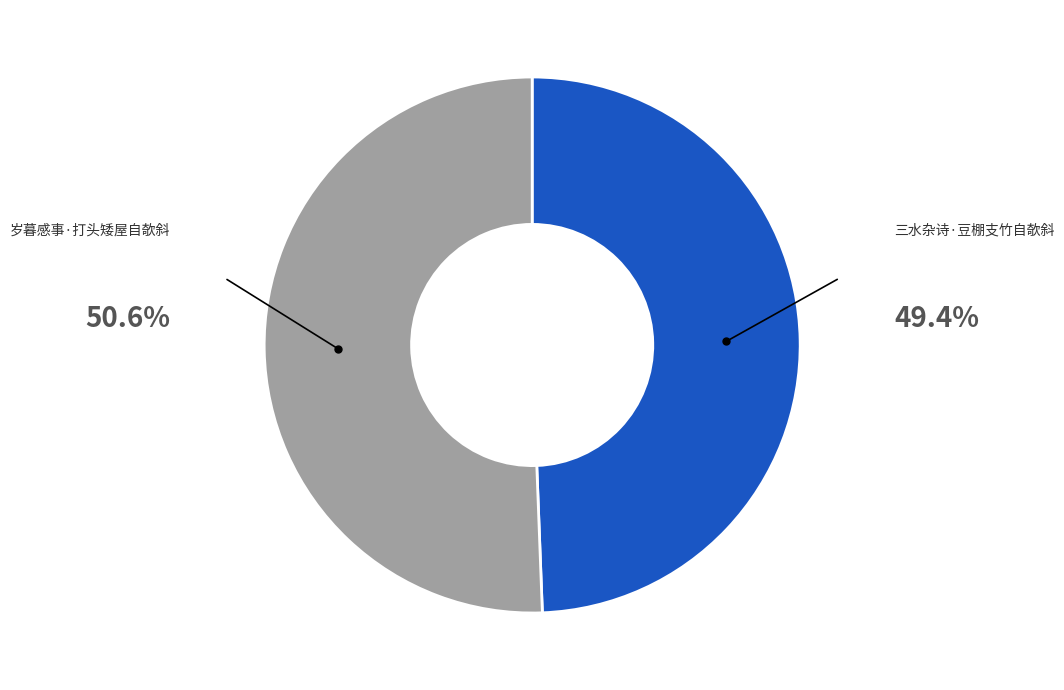

Is there any slice that represents more than half of the pie?

Yes